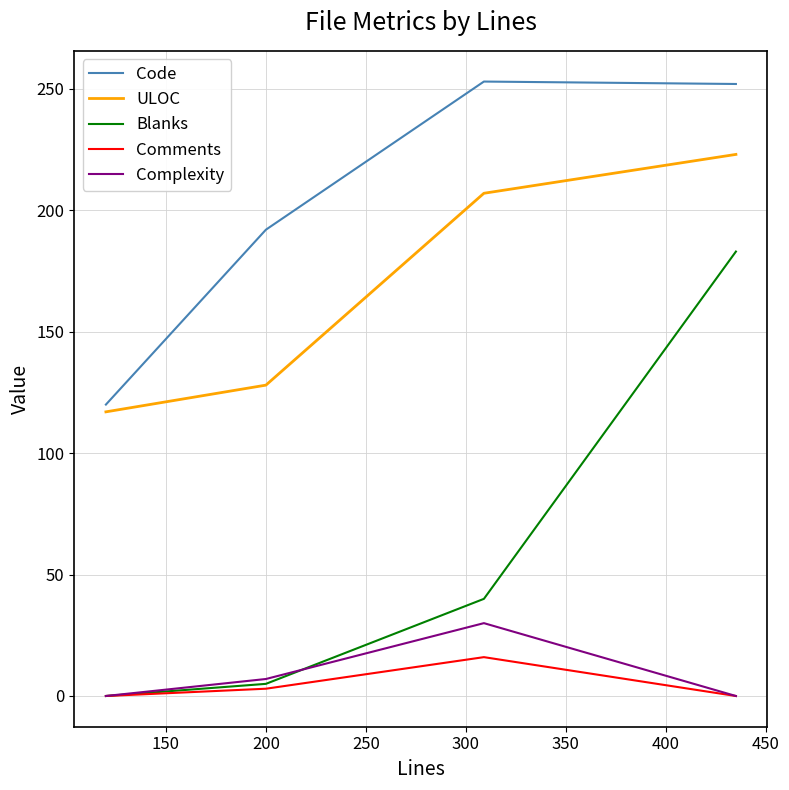

What is the greatest value displayed?

253